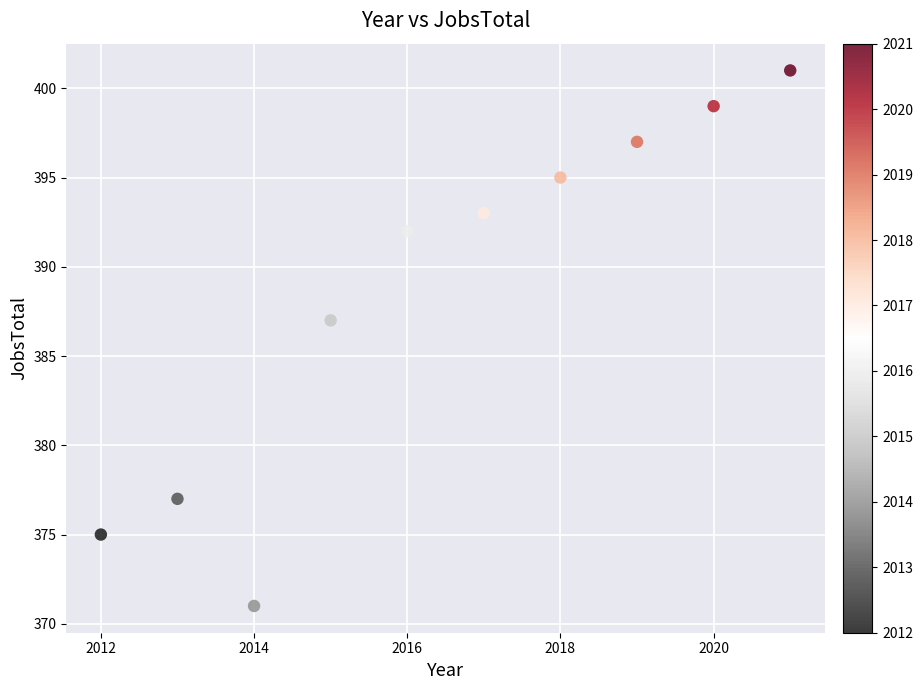

What is the average Y value?

389